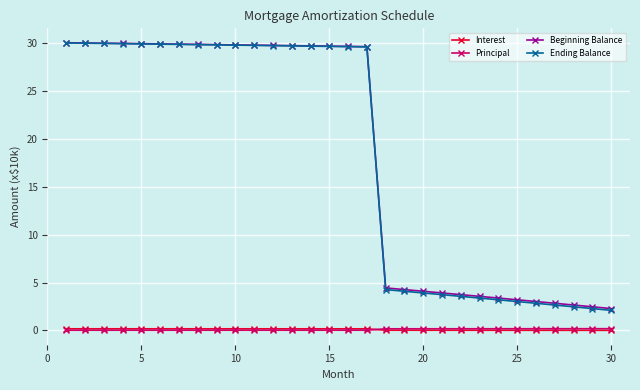

Which series ends up on top after the final intersection of Interest and Principal?

Principal